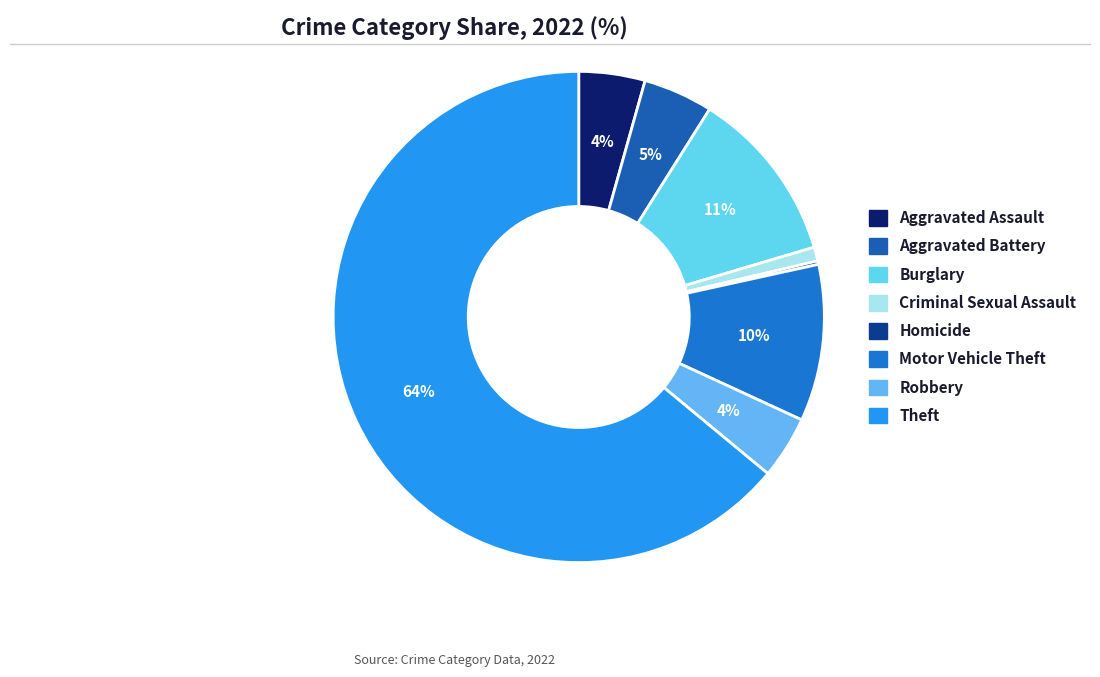

To the nearest percent, what is the average slice percentage?

12%